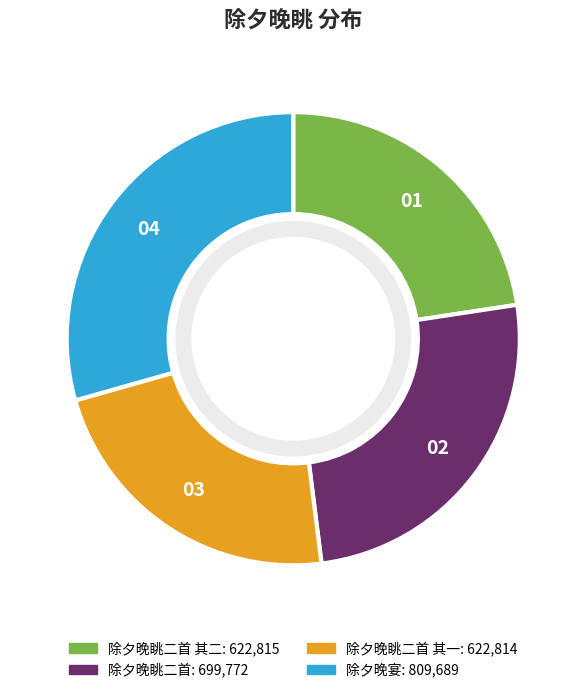

Does any single category account for the majority?

No